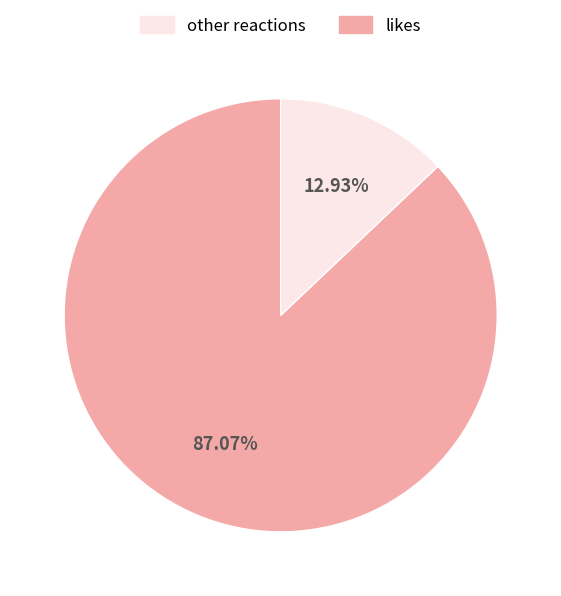

Is there a majority slice in this chart?

Yes